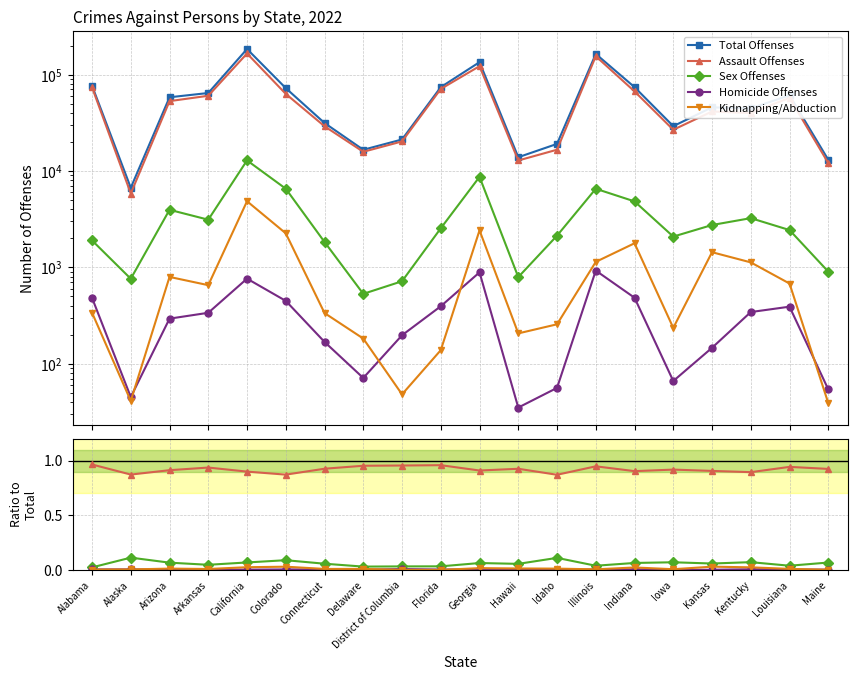

What is the difference between the second highest and minimum values in the Total Offenses series?

156964.0